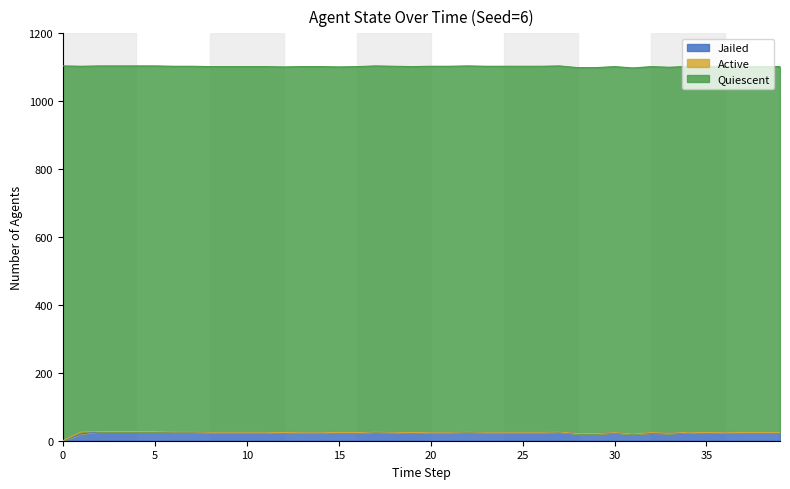

What is the maximum value for Quiescent?

1104